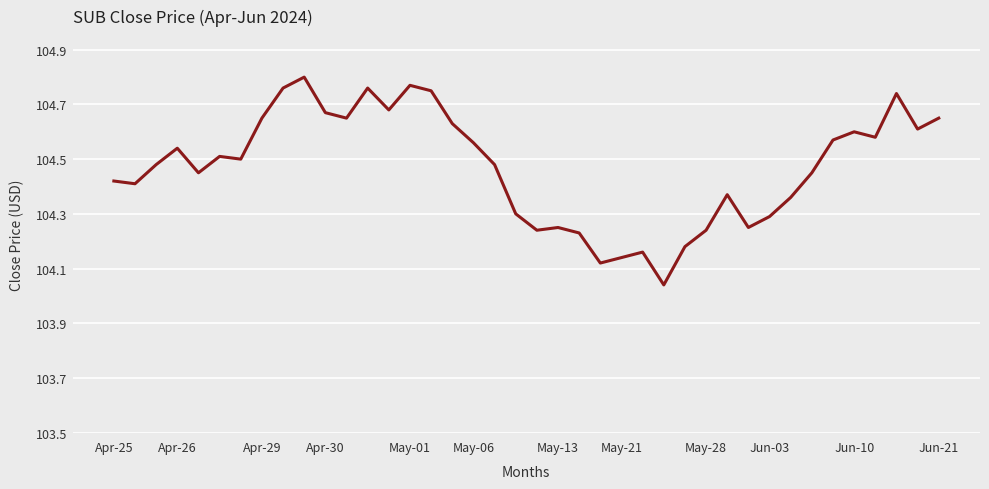

What is the difference between the maximum and minimum values?

0.8